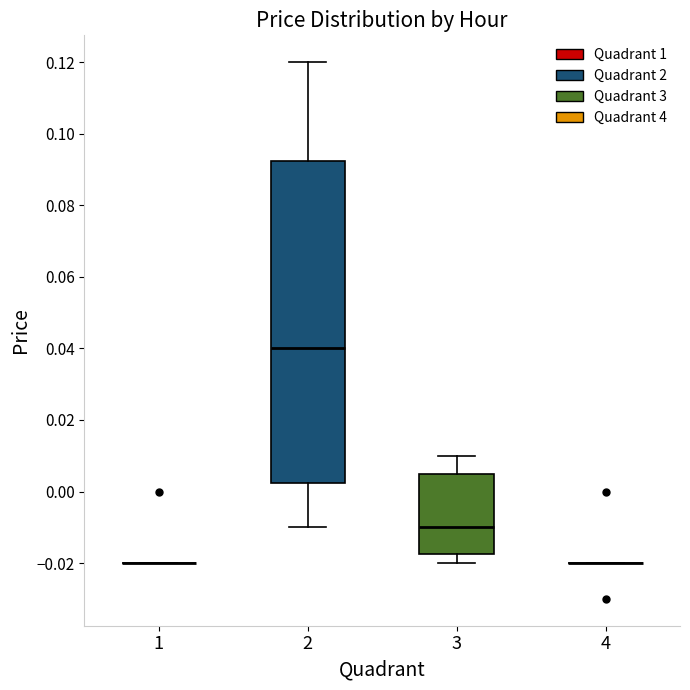

Reading left to right, read every box against the y-axis: the position of its median line, the range the box covers, and the ends of its whiskers. The values are not printed on the chart, so give them approximately, as read against the axis.

1: box collapsed to a line at -0.020, whiskers -0.020 to -0.020
2: median 0.040, box 0.002 to 0.092, whiskers -0.010 to 0.120
3: median -0.010, box -0.018 to 0.006, whiskers -0.020 to 0.010
4: box collapsed to a line at -0.020, whiskers -0.020 to -0.020